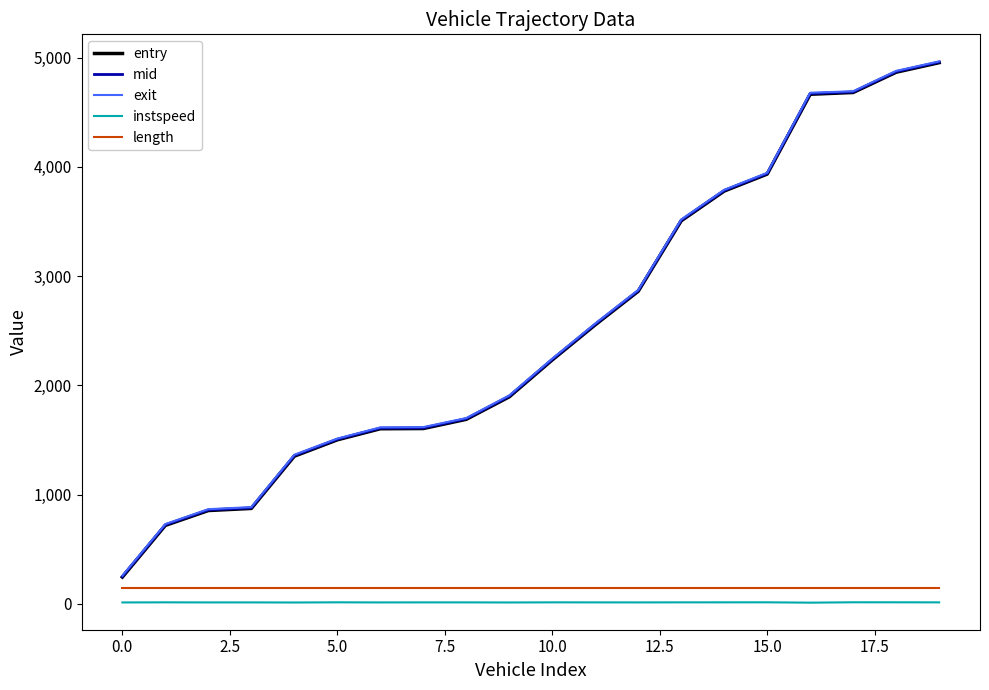

True or false: length and instspeed intersect in this chart.

False